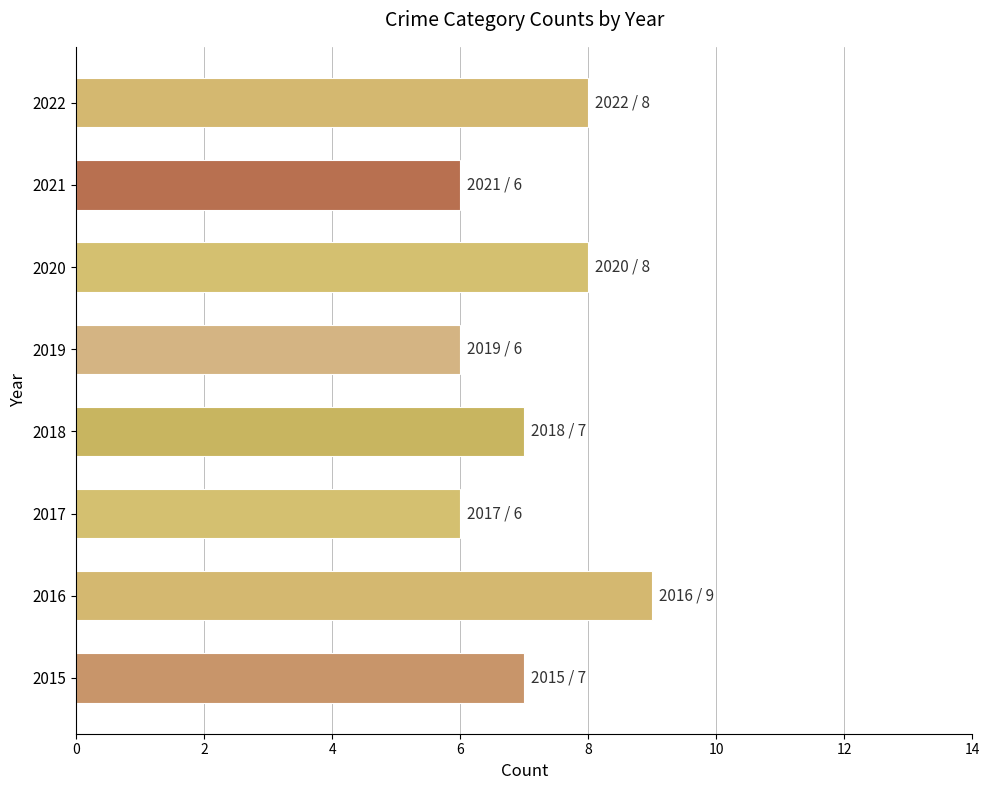

Reading top to bottom, what are all the values shown in this chart?

8	6	8	6	7	6	9	7